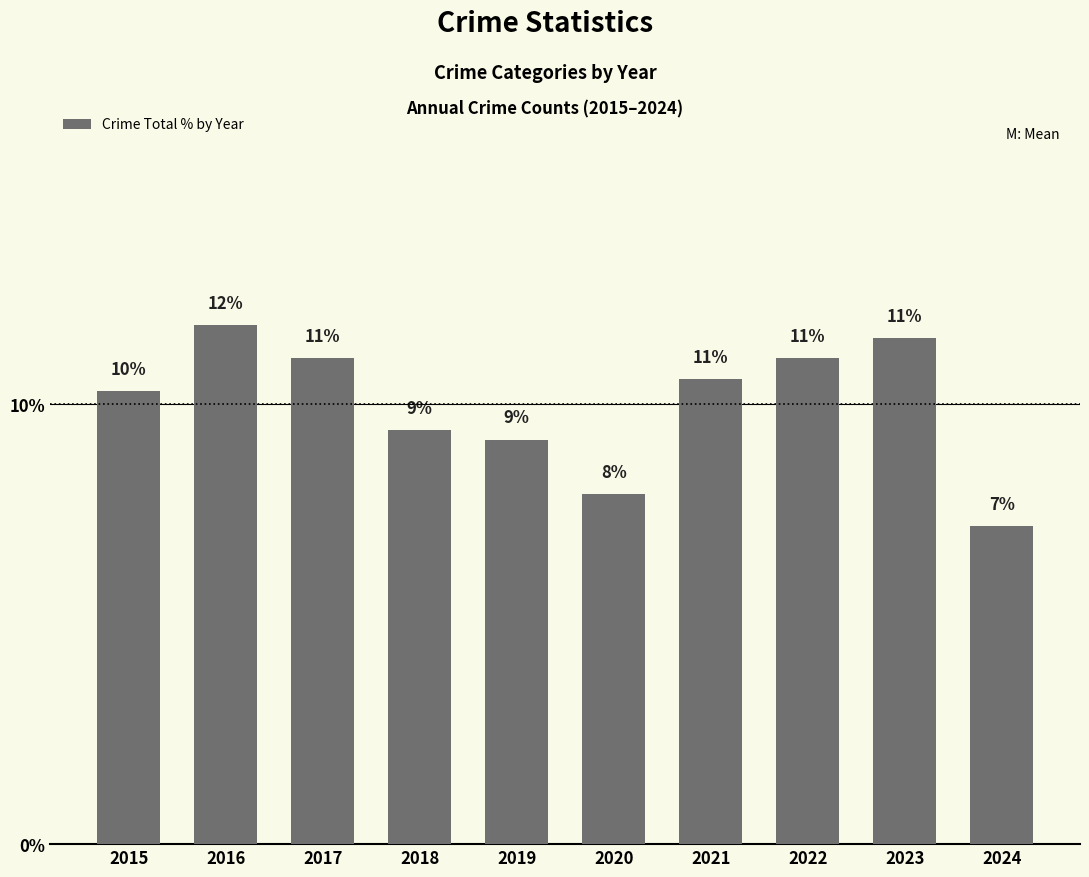

What is the approximate value at 2016?

11.8